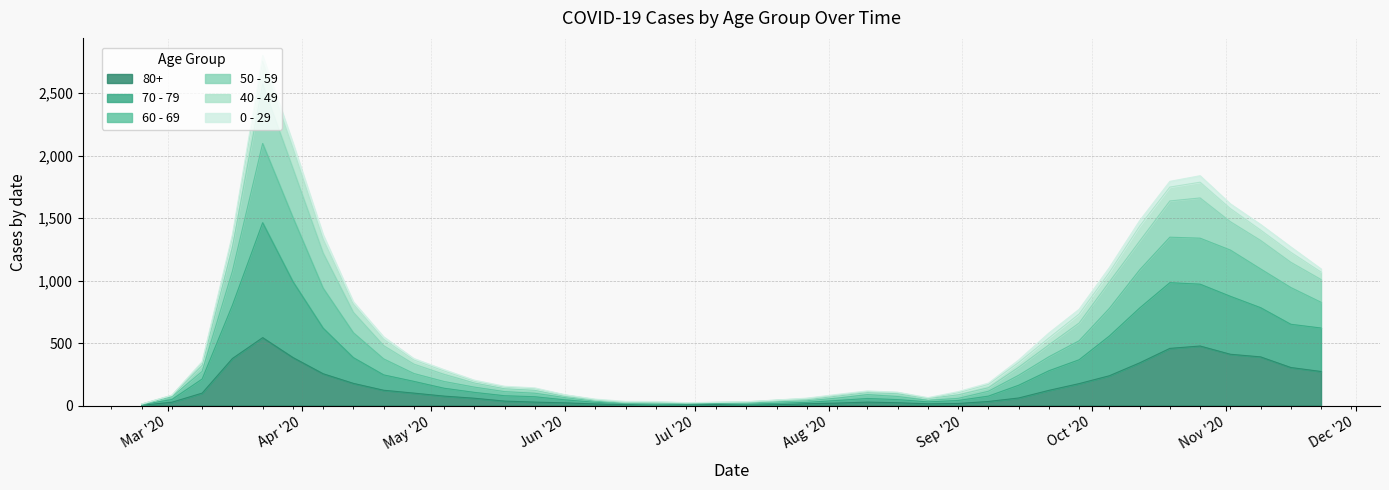

What is the difference between the highest and lowest values at 2020-09-07?

147